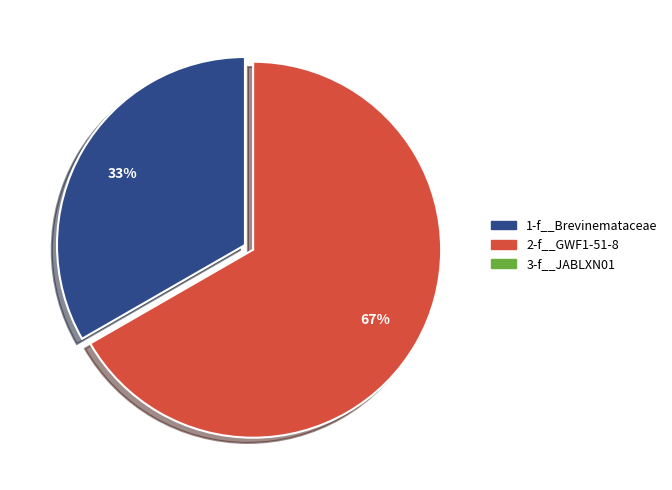

Which slice is the largest?

2-f__GWF1-51-8